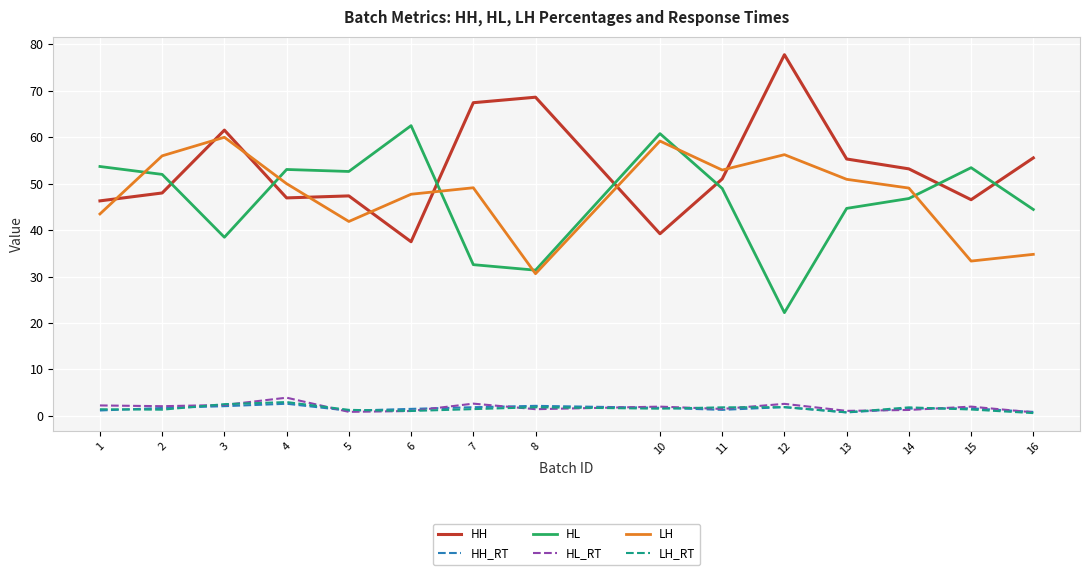

What is the maximum value for LH?

60.0